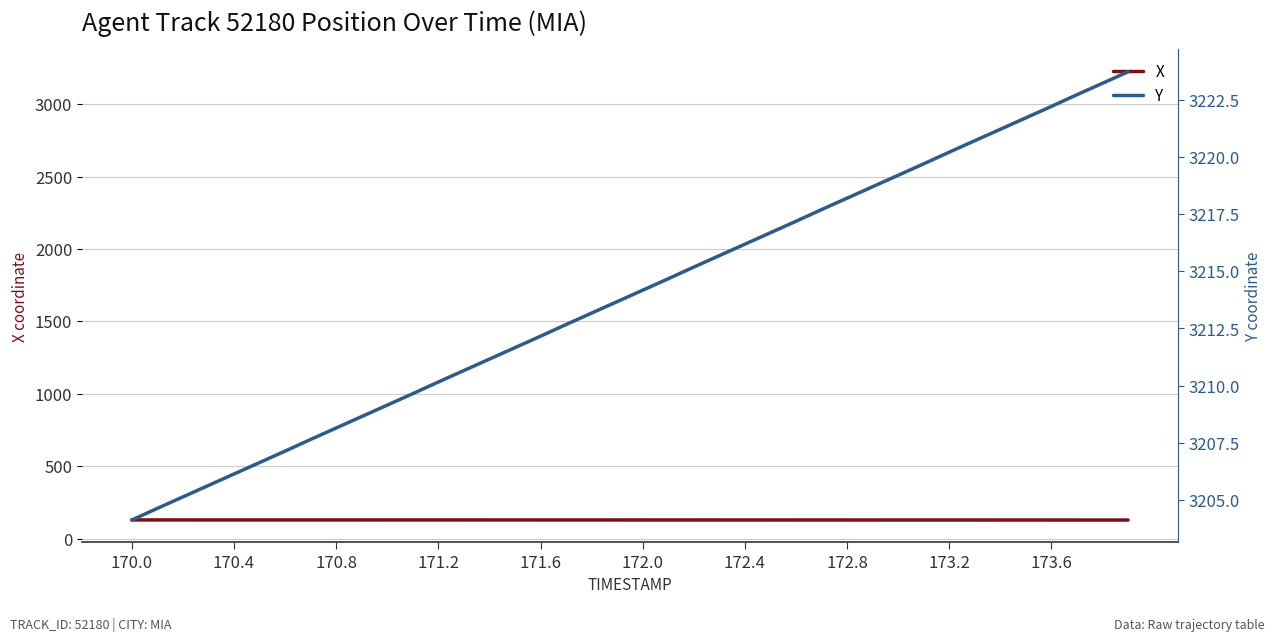

What is the highest value of the X series?

128.6